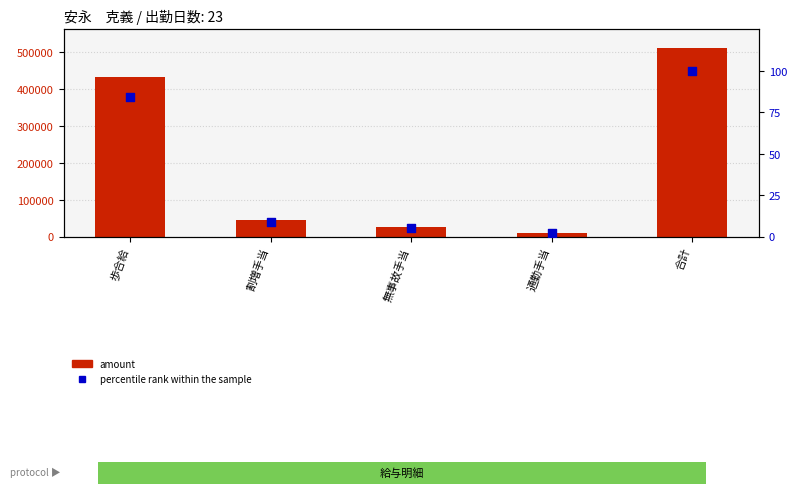

Which series has the largest total across all categories?

amount